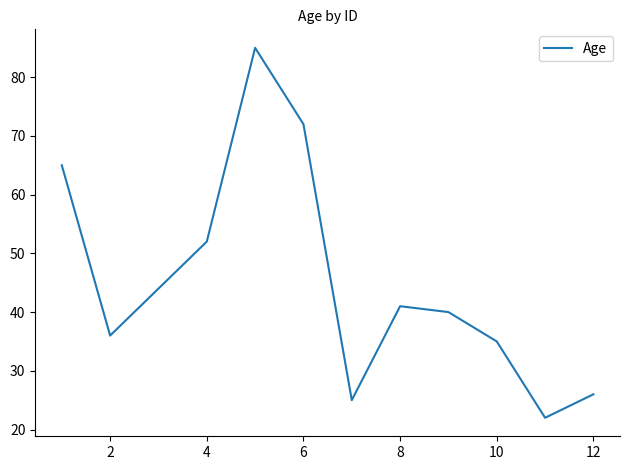

What is the difference between the maximum and minimum values?

63